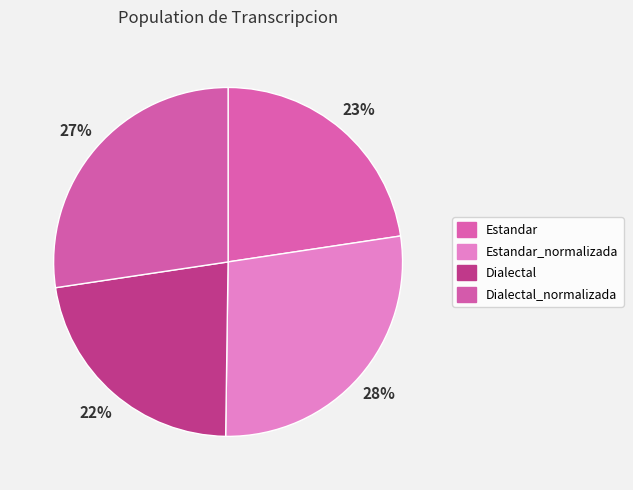

To the nearest percent, what is the average slice percentage?

25%